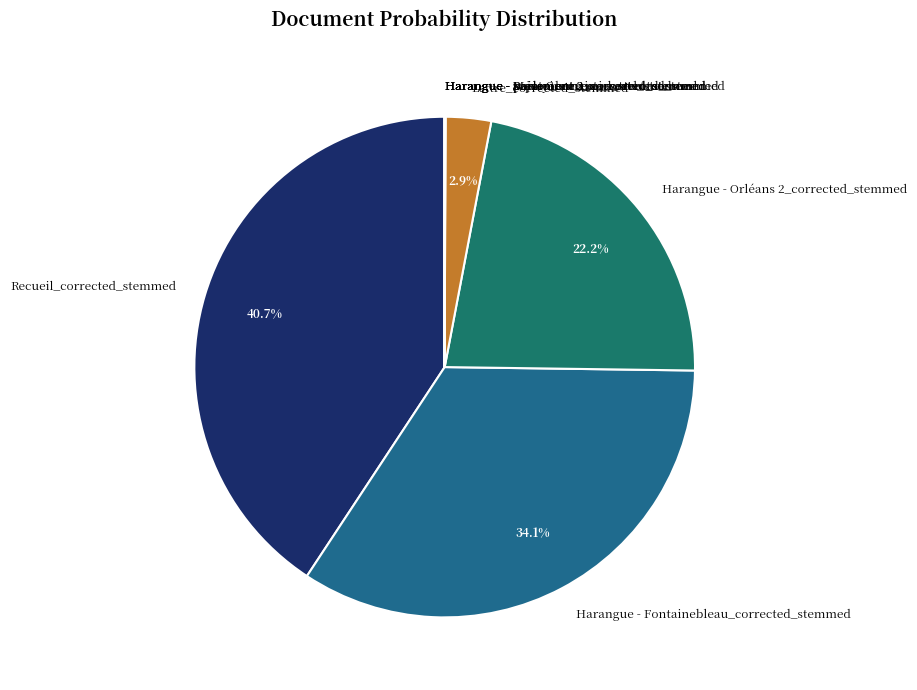

Is there a majority slice in this chart?

No